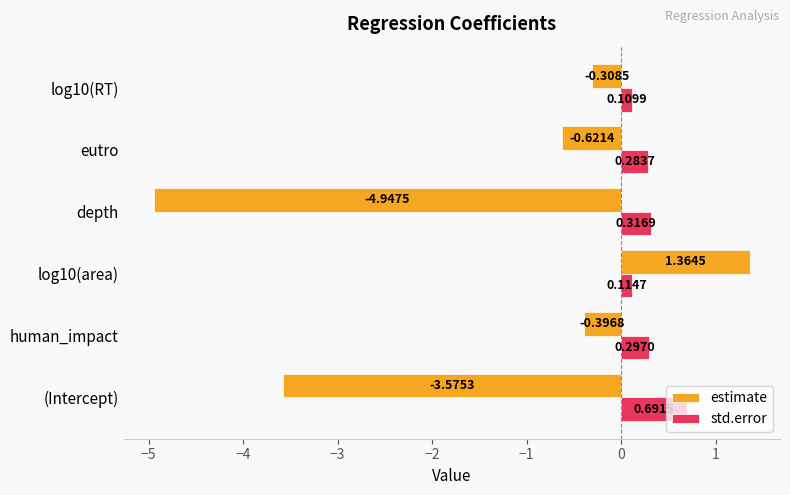

What is the spread (max minus min) of values at eutro?

0.9